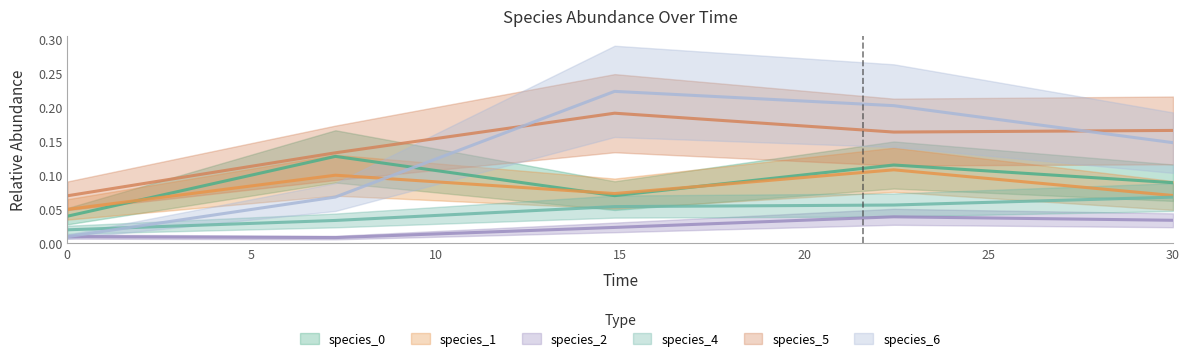

In species_5, how many points are lower than both neighbors (excluding endpoints)?

1